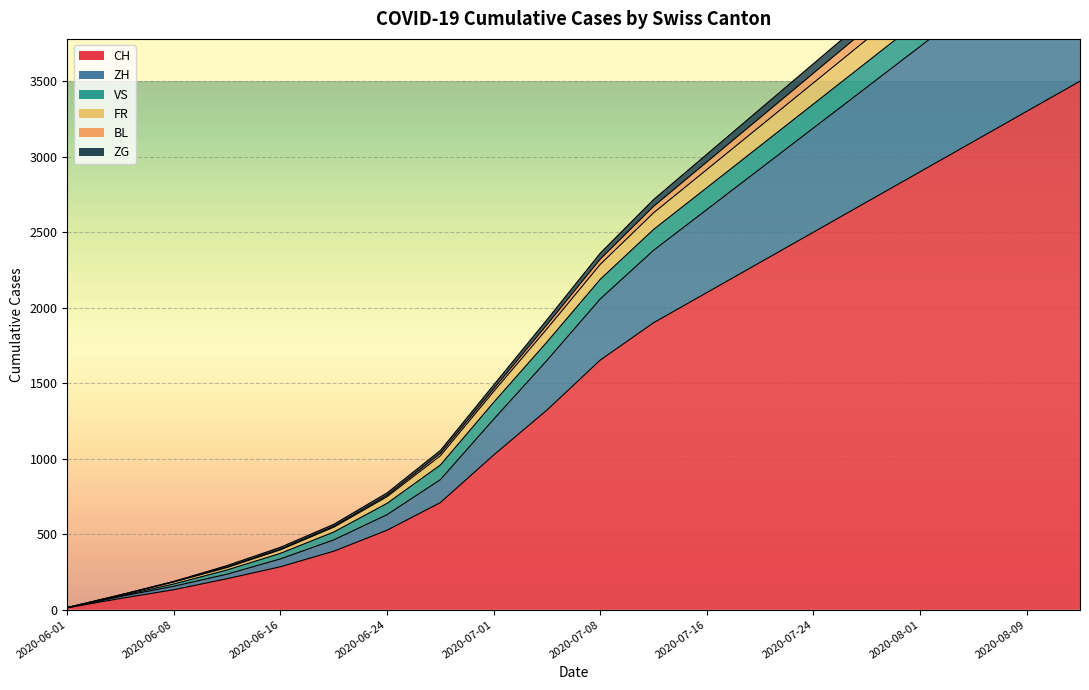

The ZG series shows 552 at 2020-06-20. True or false?

True